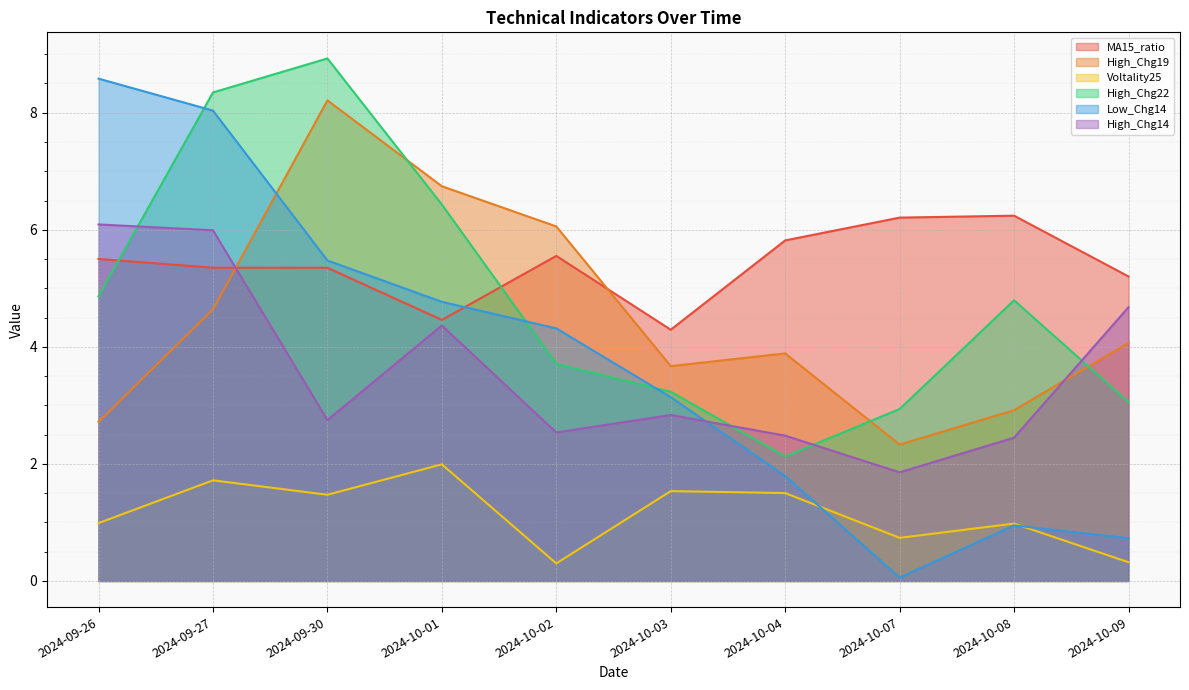

What is the greatest value displayed?

8.9